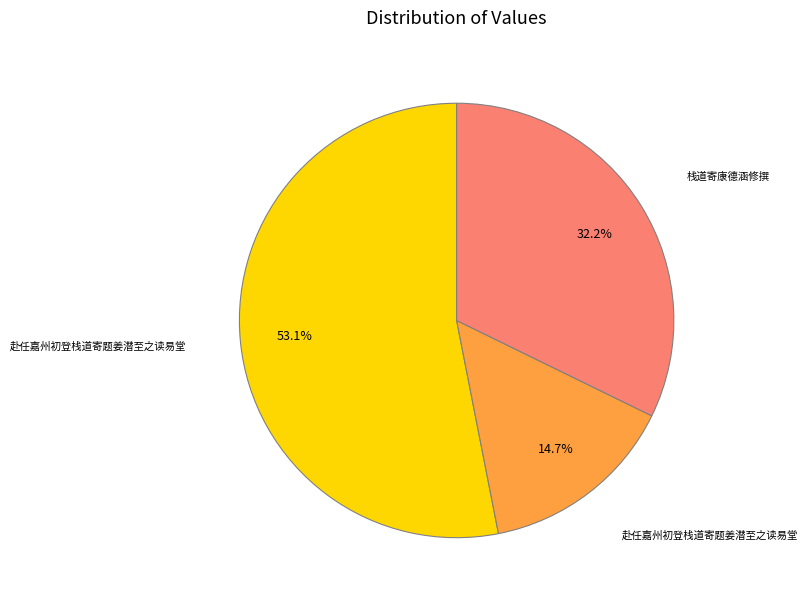

To the nearest percent, what is the average slice percentage?

33%